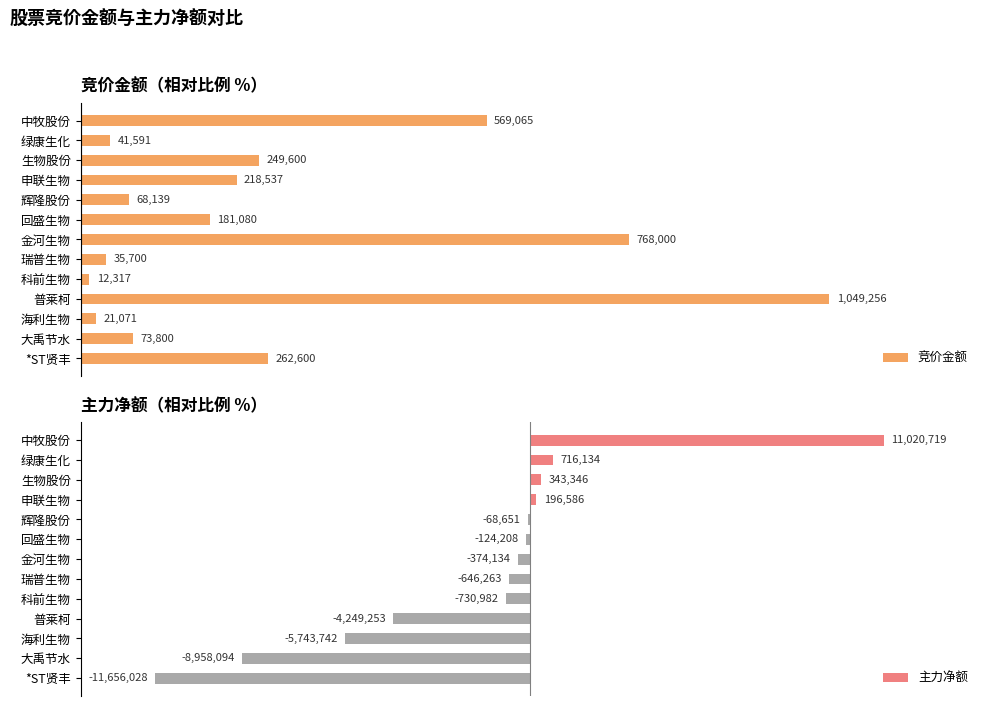

What is the difference between the second highest and minimum values in the 主力净额 series?

106.1